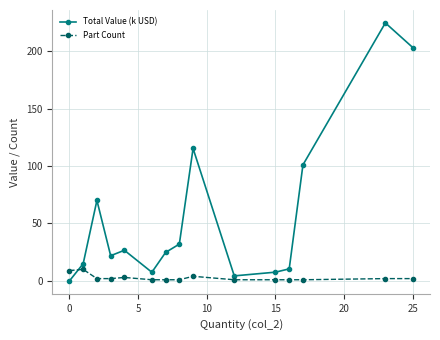

What is the greatest value displayed?

224.5